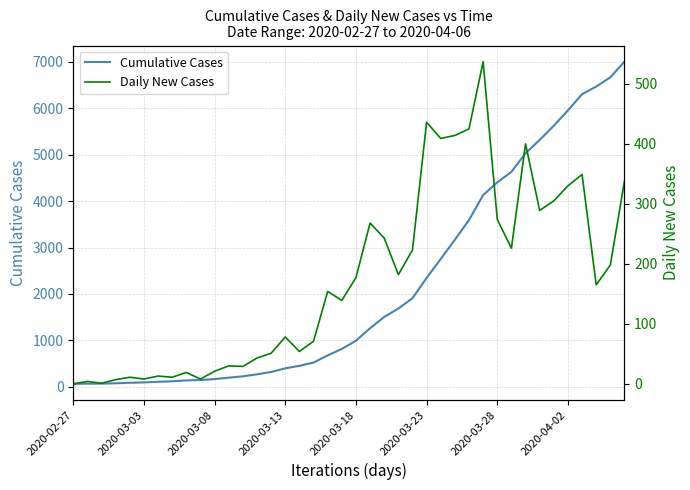

What is the maximum value for Cumulative Cases?

7004